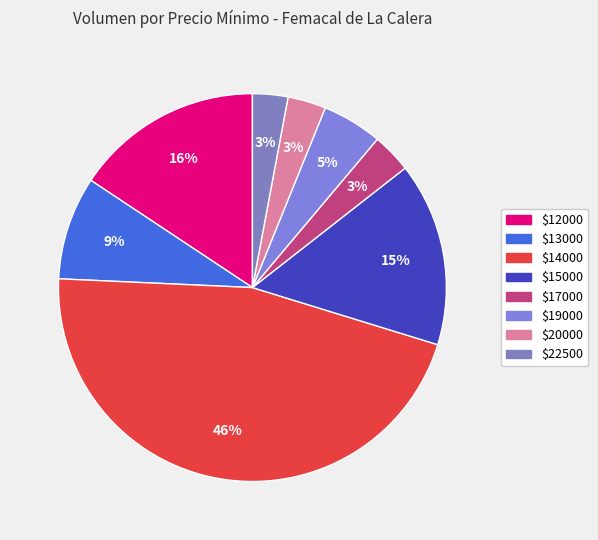

Count the number of slices in the pie.

8